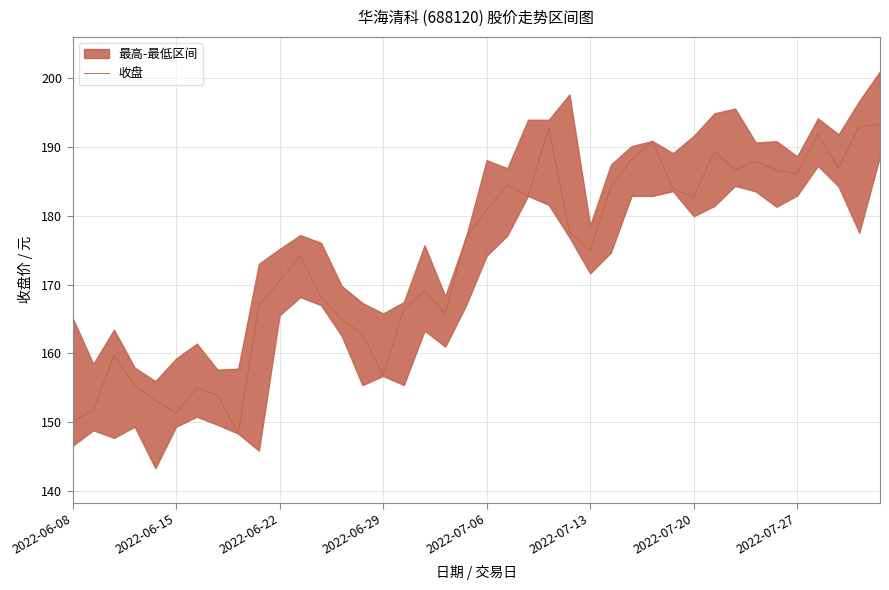

What is the value of the 27th point from the left?

184.2